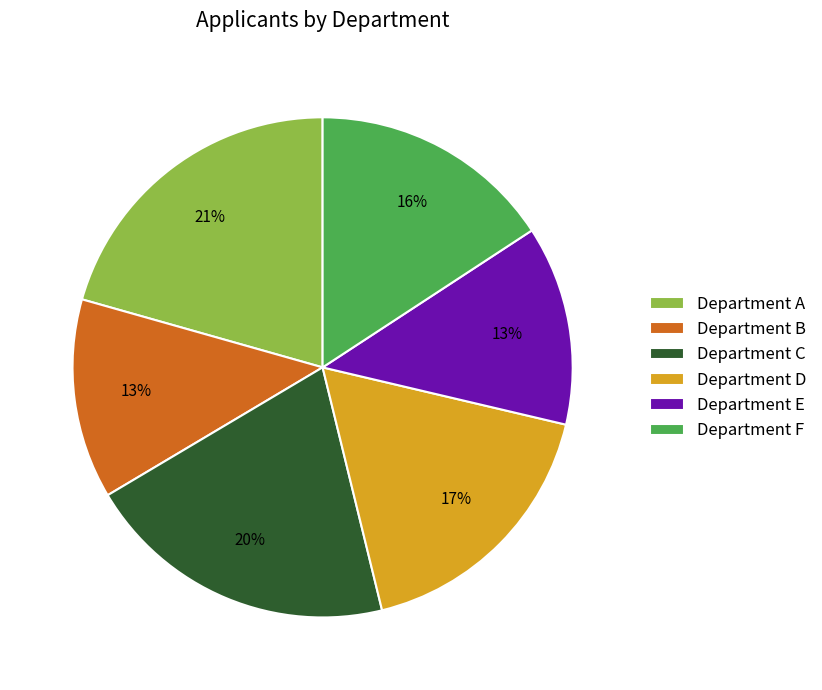

Do Department A and Department D together represent more than half of the pie?

No